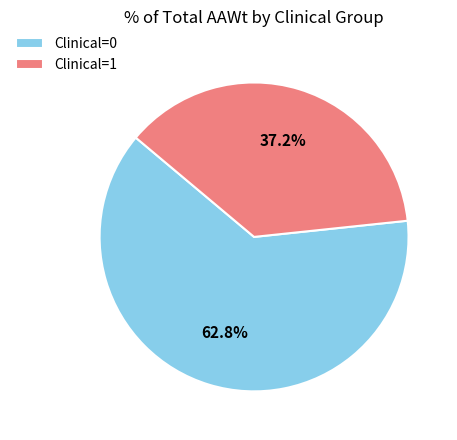

To the nearest percent, what is the difference between the Clinical=1 and Clinical=0 slice percentages?

26%